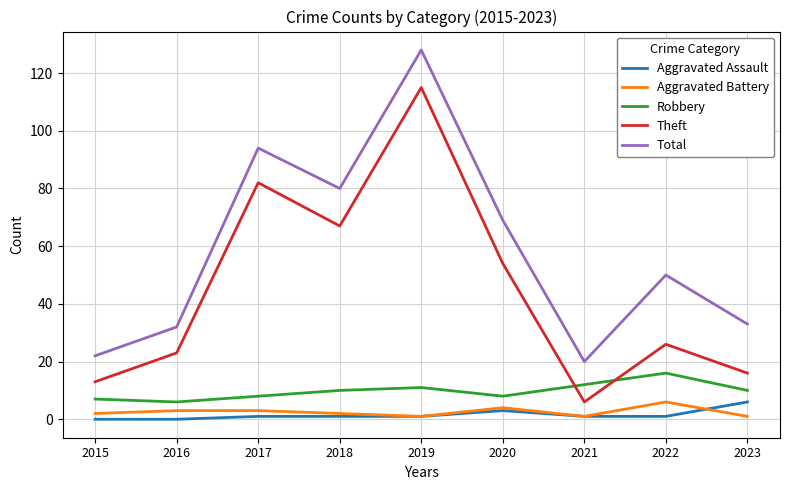

Is it true that Total equals 69 at 2020?

True